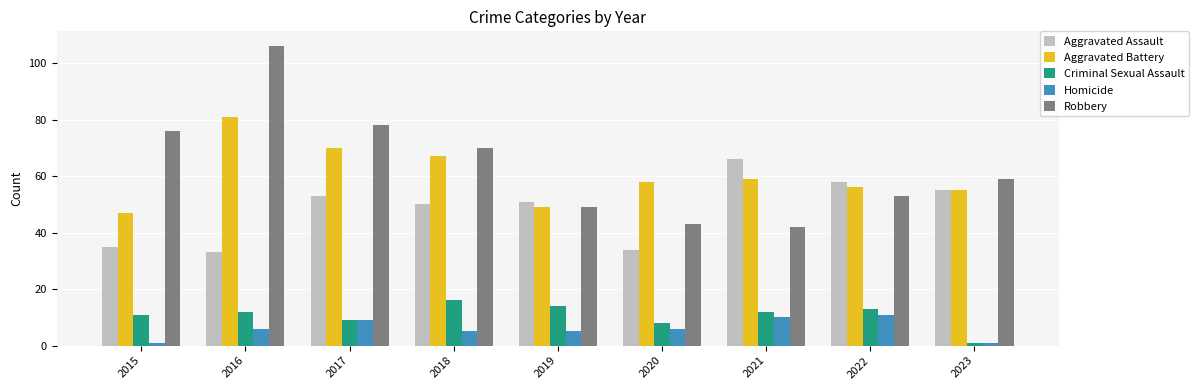

What is the value of the Aggravated Battery bar at the 2nd from the left?

81